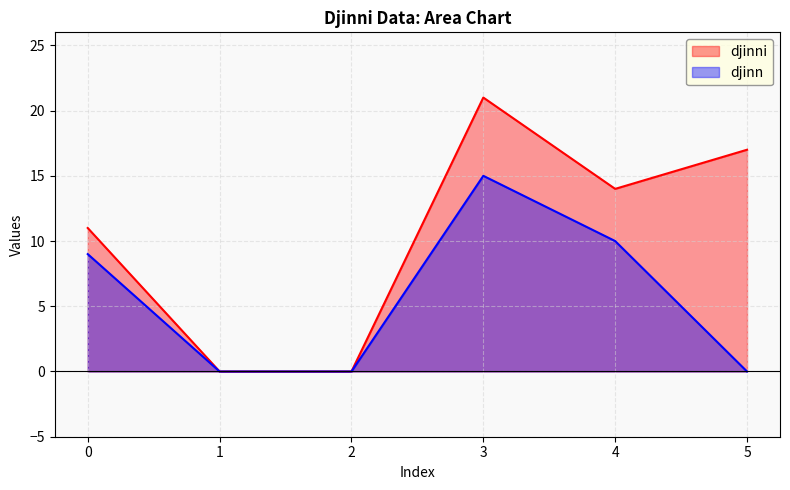

What is the difference between the highest and lowest values at 4?

4